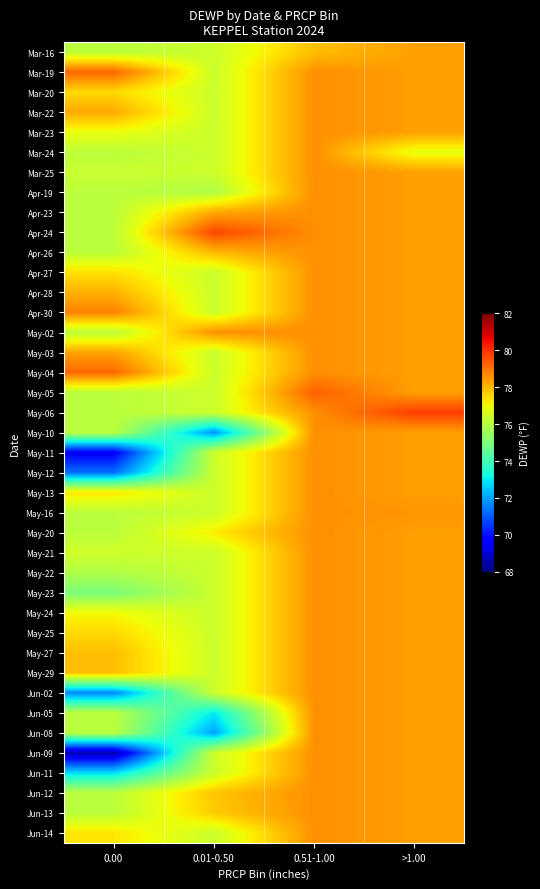

Which has a higher value, 0.51-1.00 or 0.00?

0.51-1.00